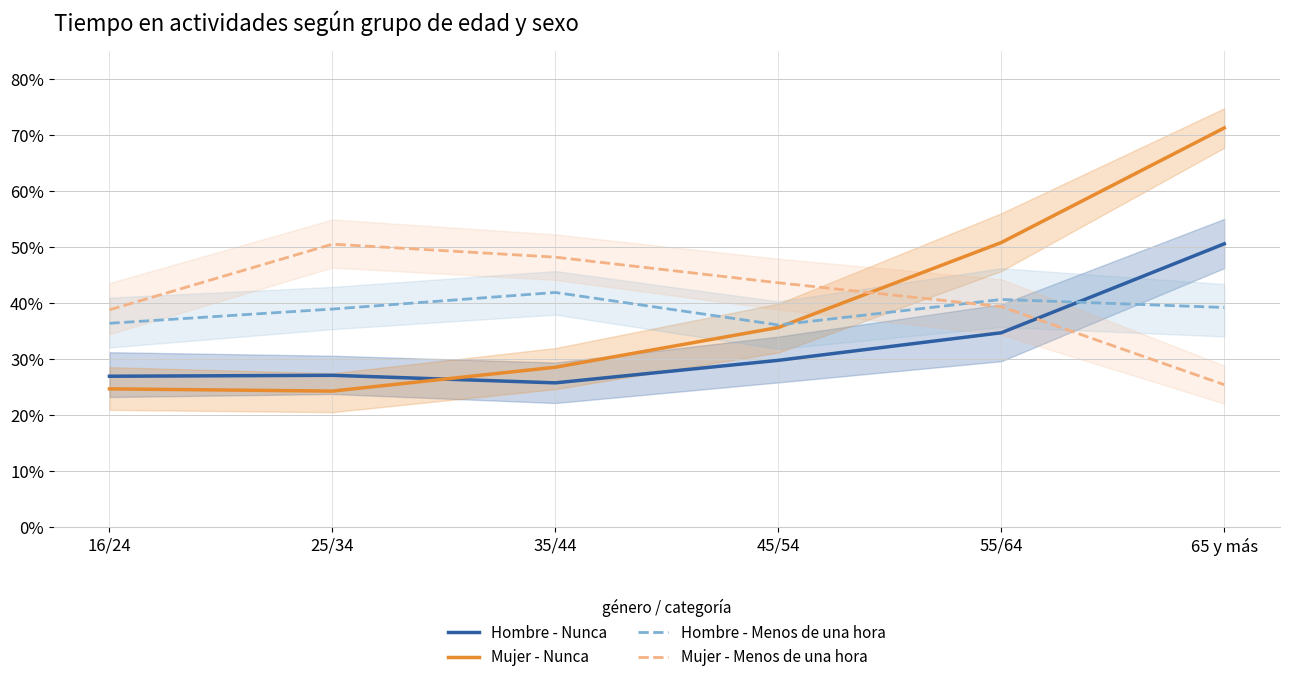

Between which two adjacent categories do Hombre - Menos de una hora and Hombre - Nunca first intersect?

55/64 and 65 y más